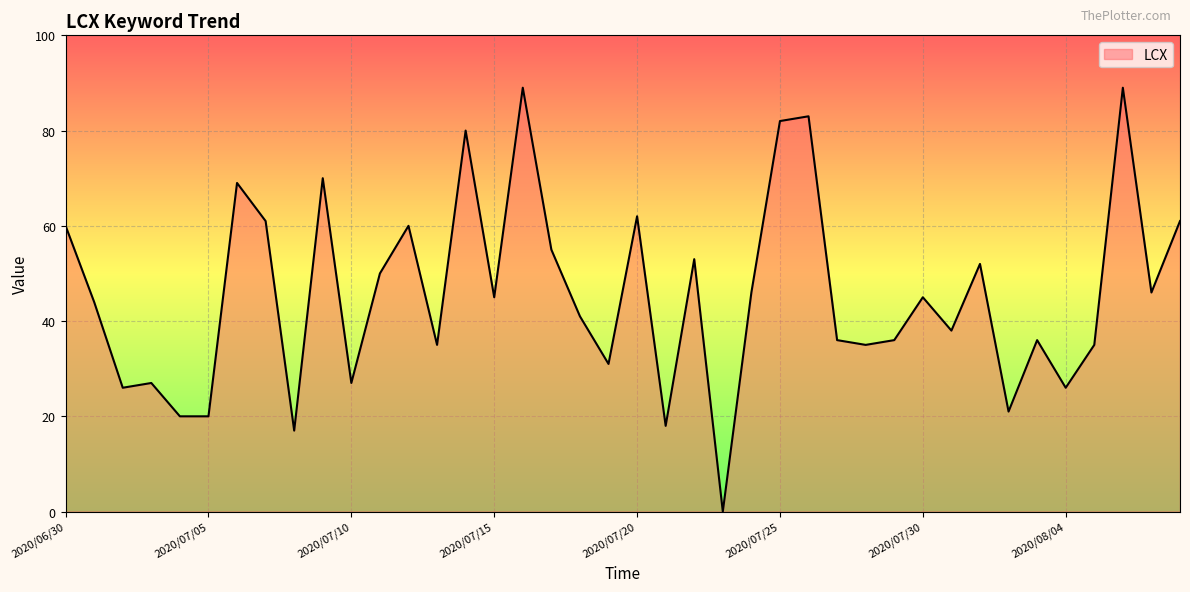

What is the maximum value shown in the chart?

89